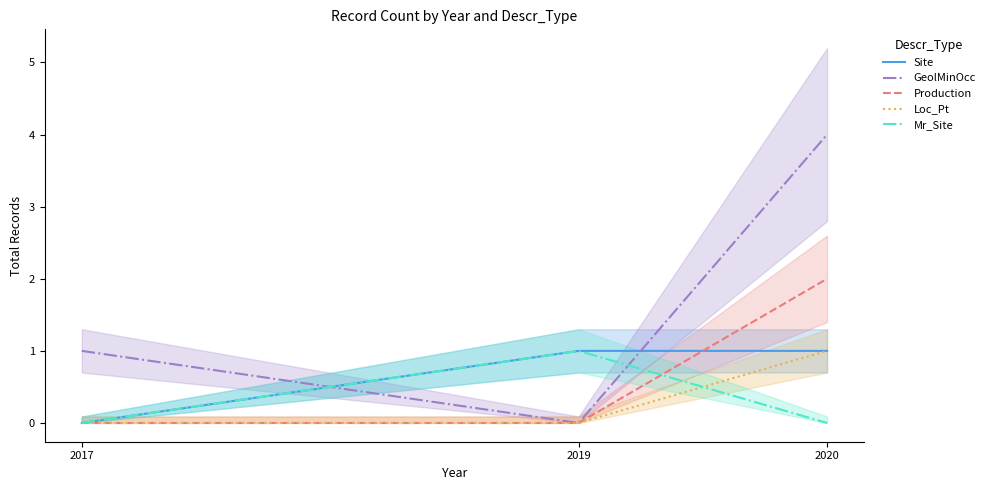

What is the total value across all series at 2017?

1